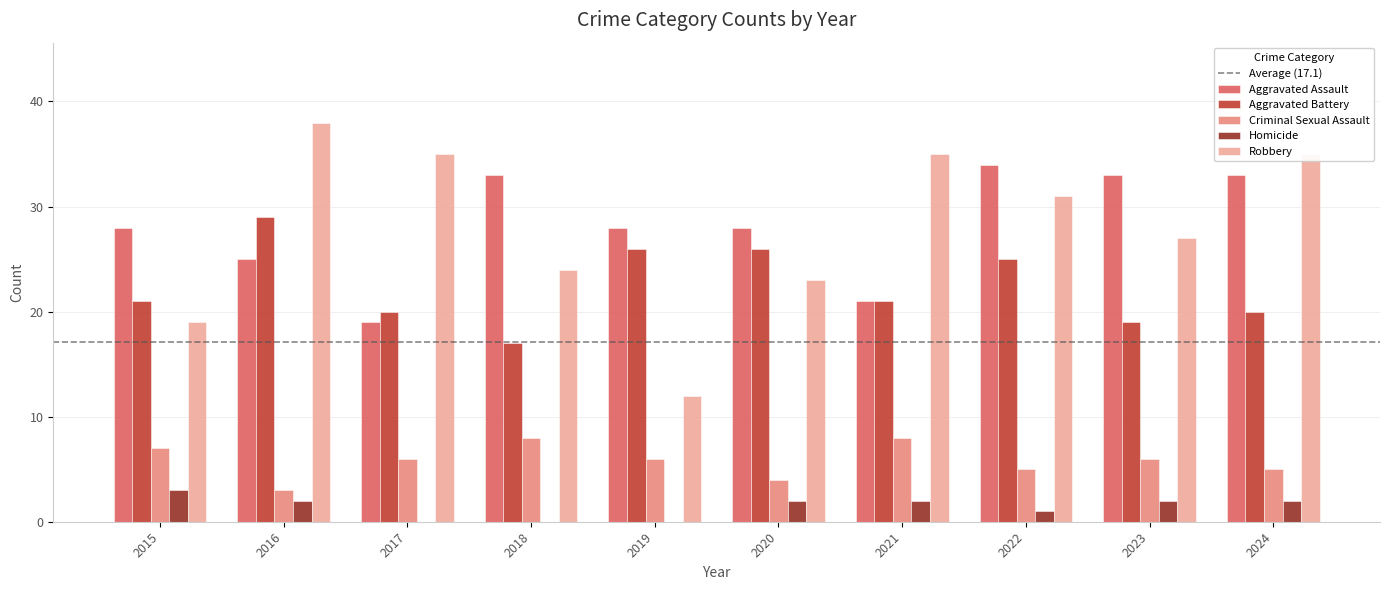

What is the highest value of the Homicide series?

3